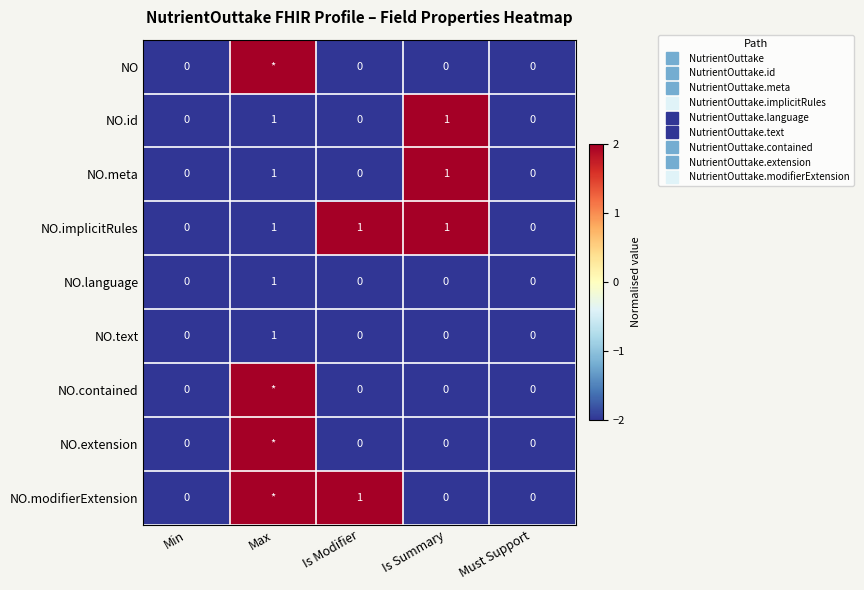

What is the difference between the highest and lowest values at Is Modifier?

4